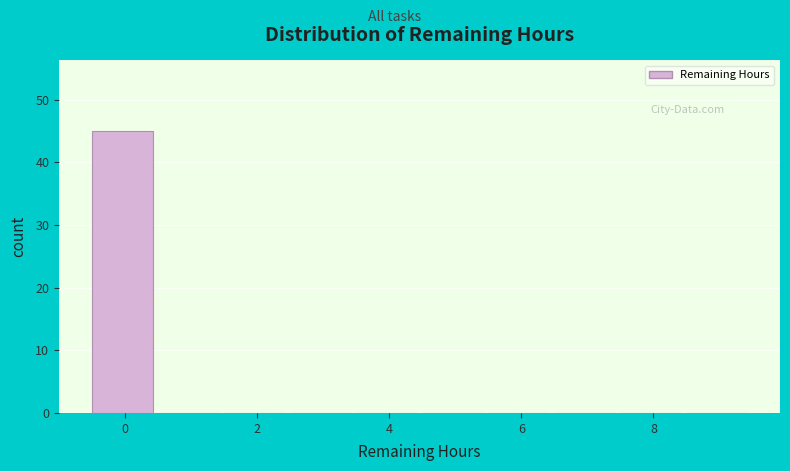

Which range on the x-axis has the tallest bar?

-0.5 to 0.5